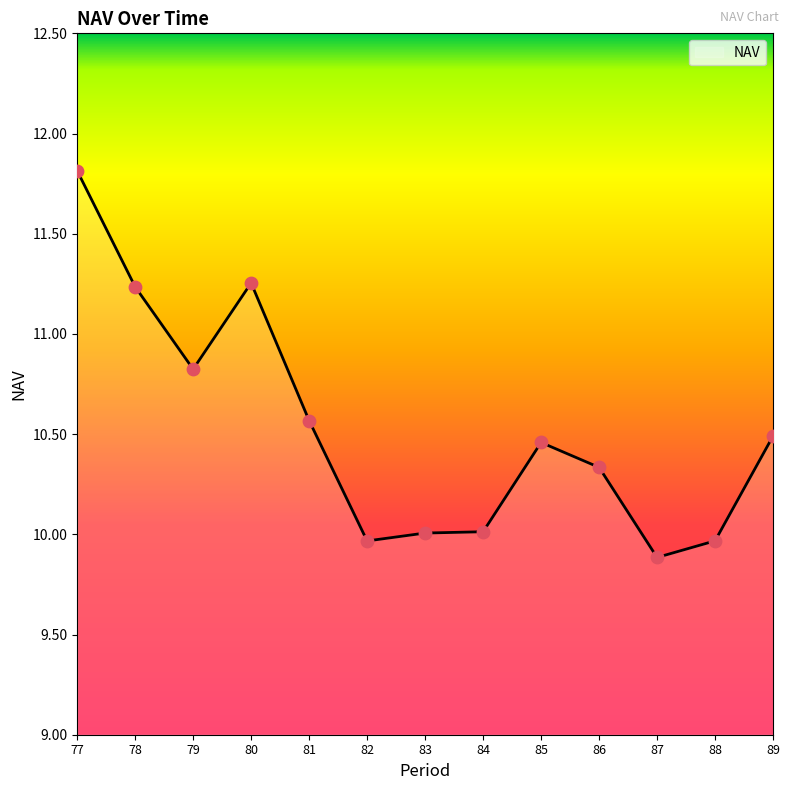

What is the change in value from 83 to 86?

+0.3